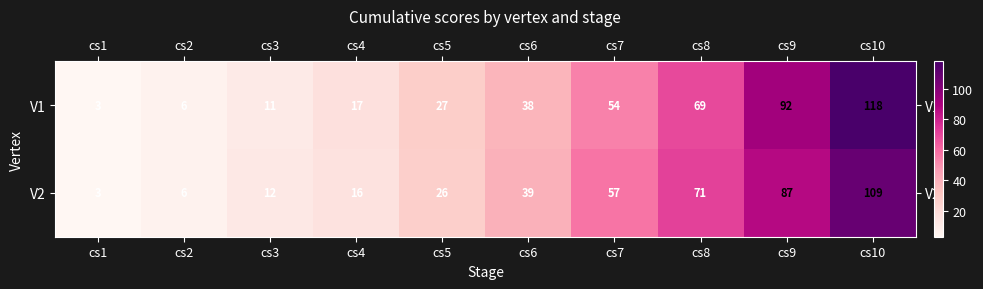

What is the difference between the maximum and minimum values in the V1 series?

115